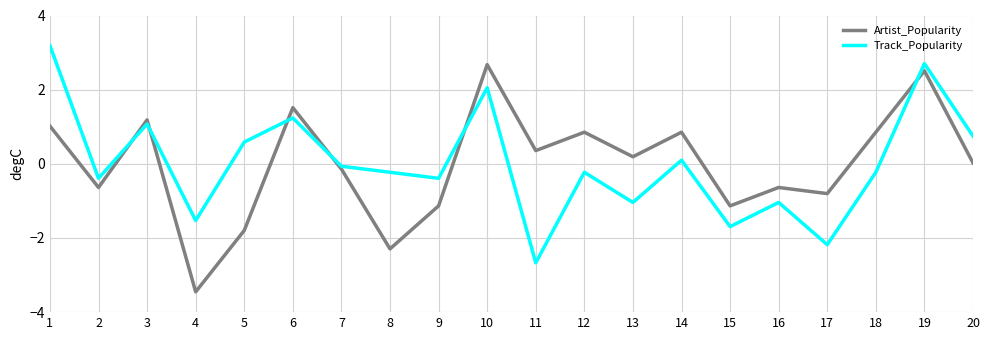

True or false: Track_Popularity has a value of -1.6 at 13.

False